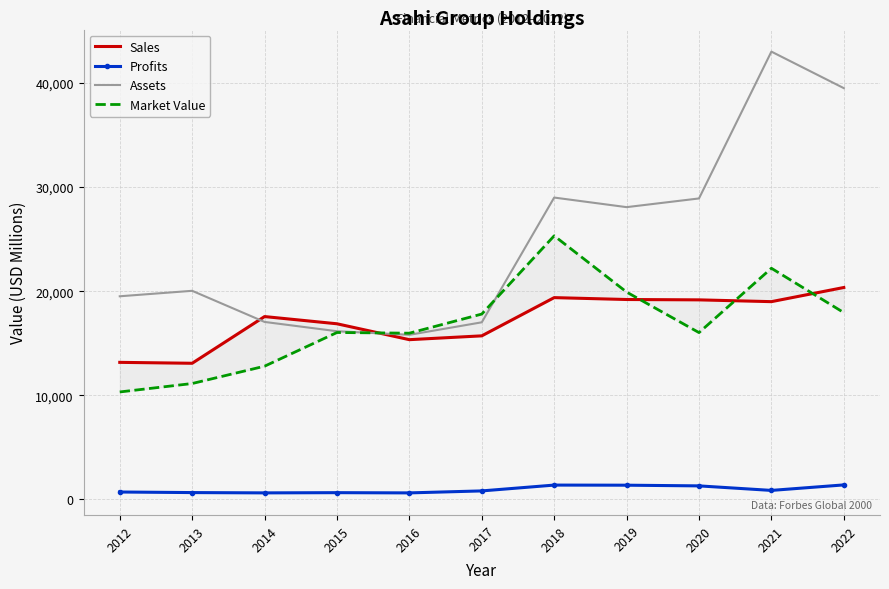

What is the difference between the maximum and second lowest values in the Market Value series?

14181.0